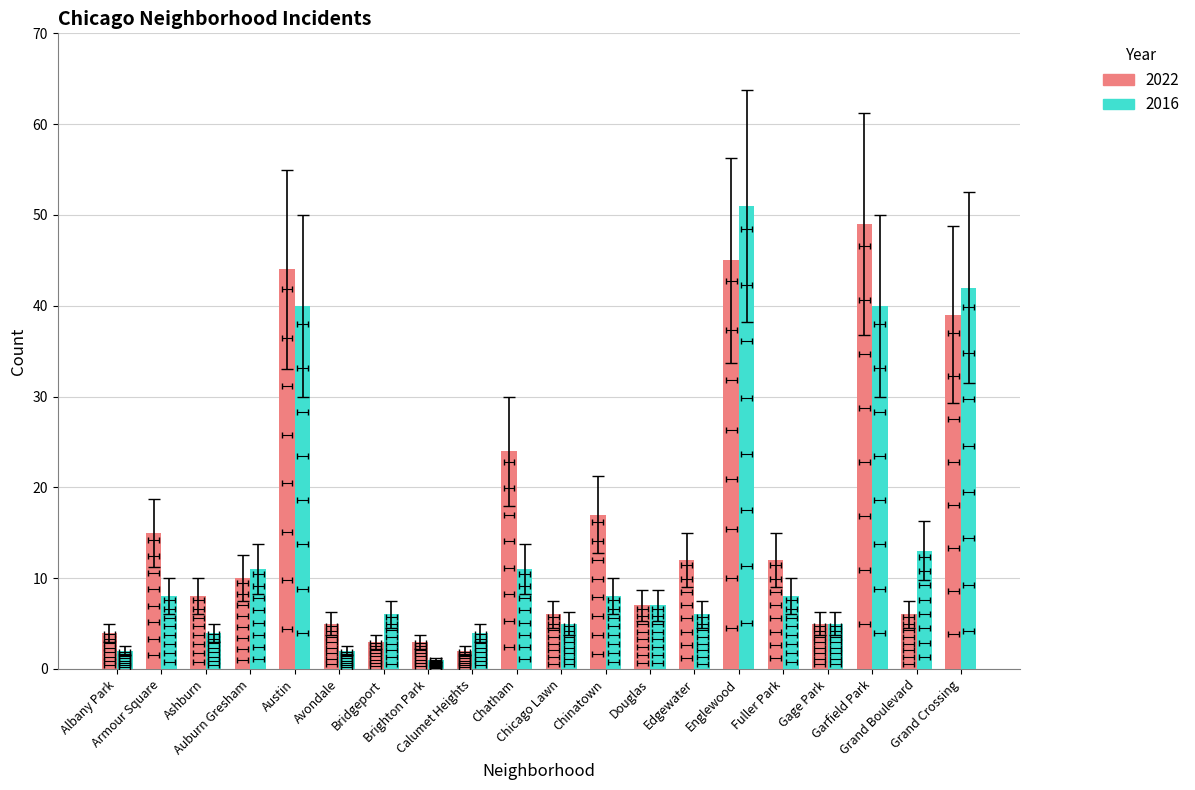

Which has a higher value, Brighton Park or Chatham?

Chatham